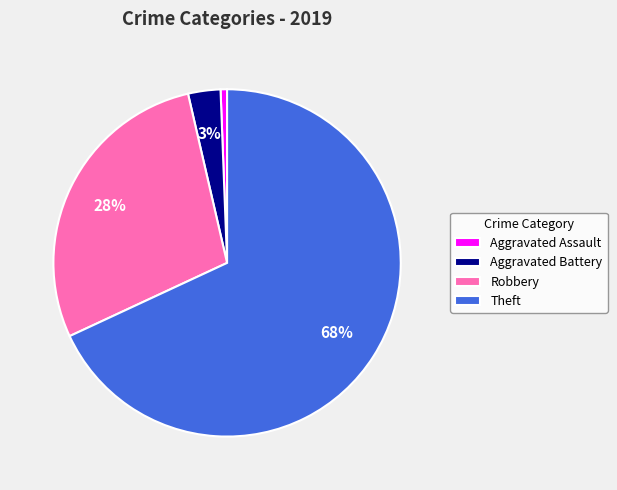

To the nearest percent, what portion does Robbery represent?

28%